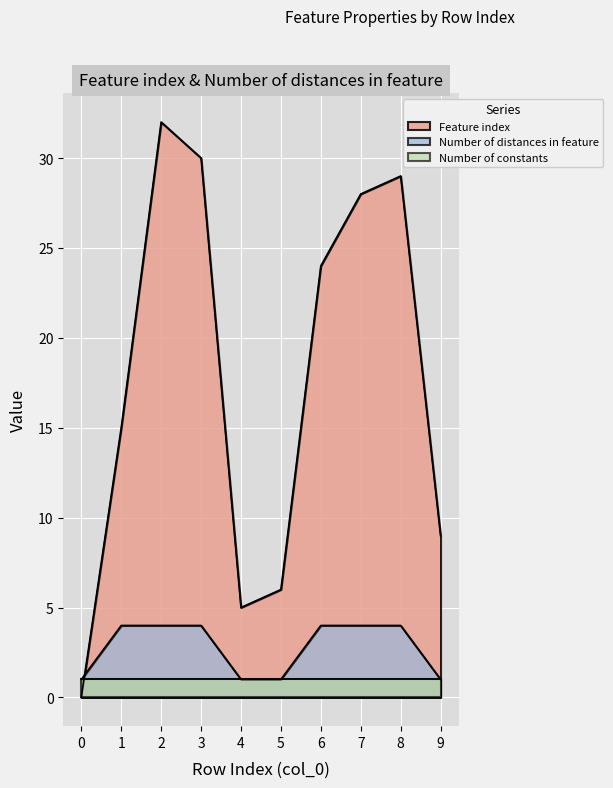

Which series has the largest total across all categories?

Feature index